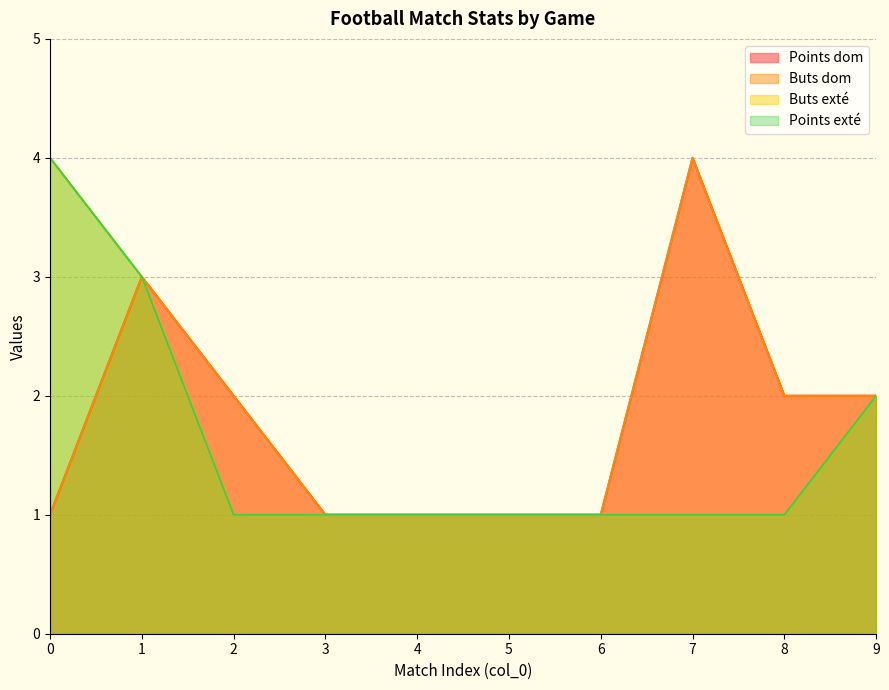

Is it true that Points dom equals 1 at 5?

True